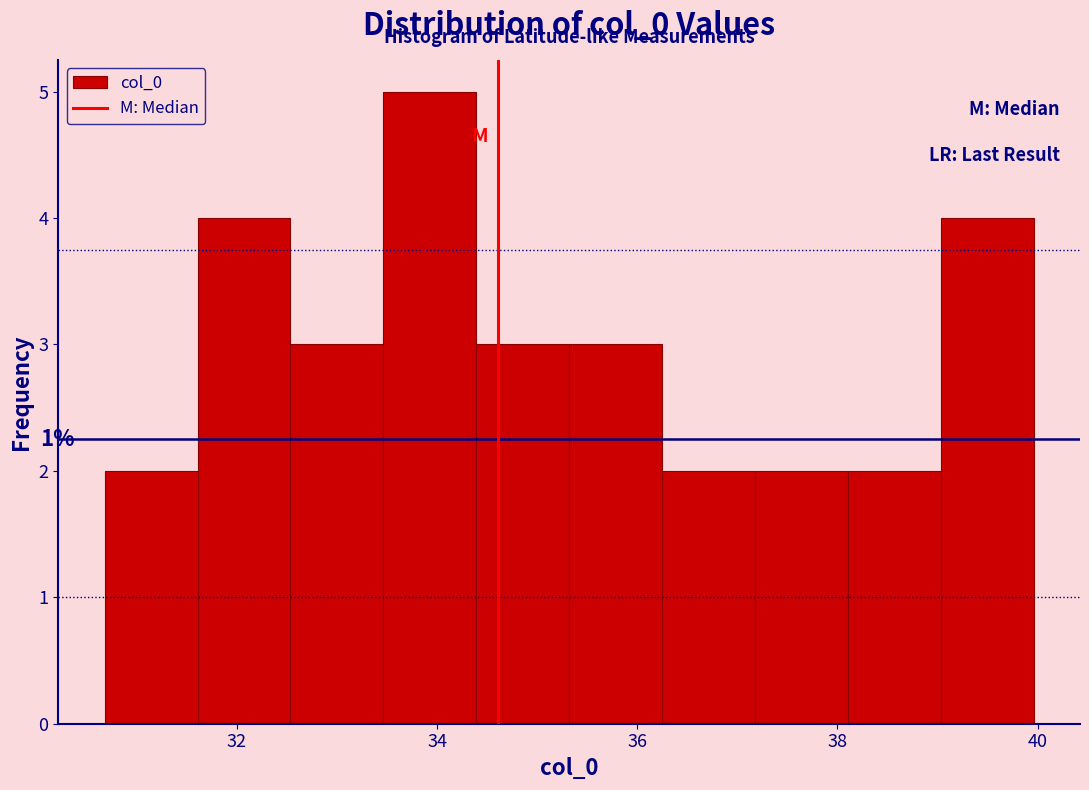

Which range on the x-axis has the tallest bar?

33.4 to 34.4